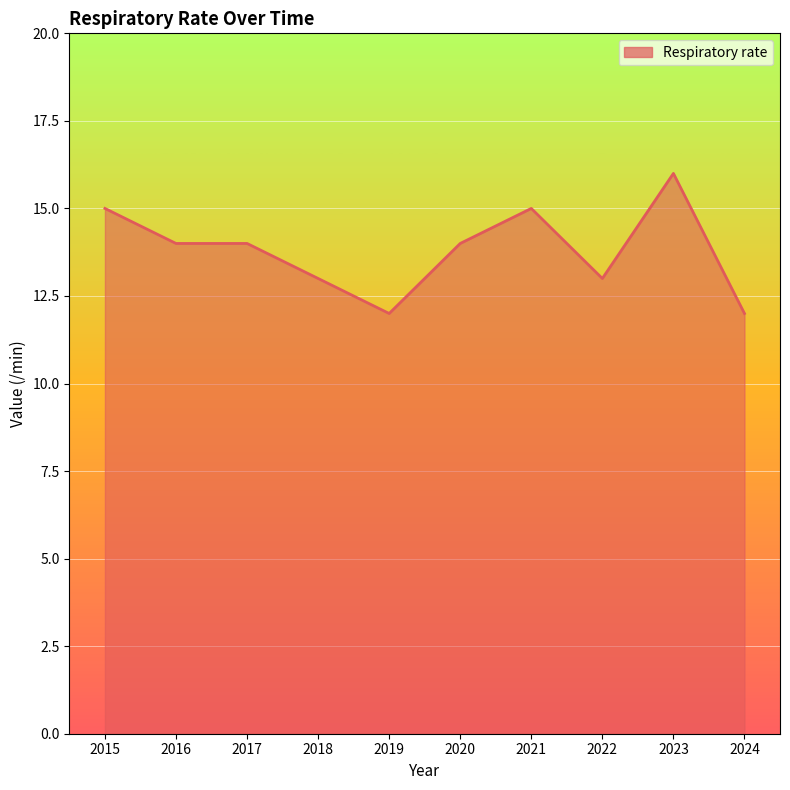

Reading left to right, transcribe all the data shown in this chart.

15	14	14	13	12	14	15	13	16	12